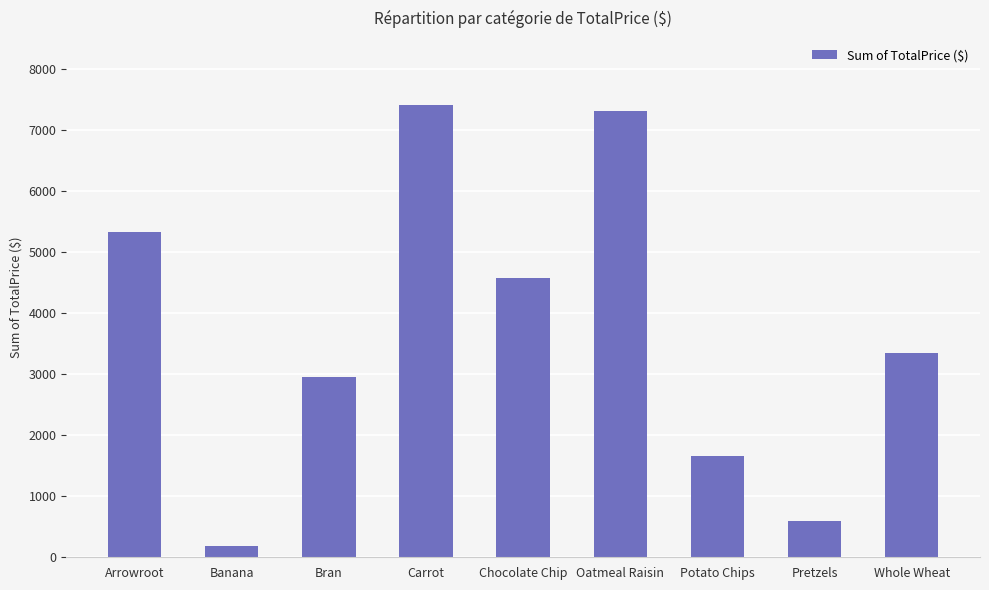

Does the chart contain any negative values?

No